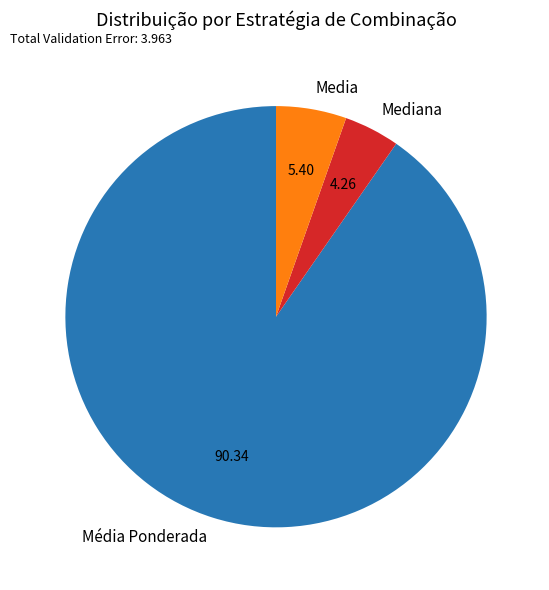

Rank the categories by value from highest to lowest.

Média Ponderada, Media, Mediana